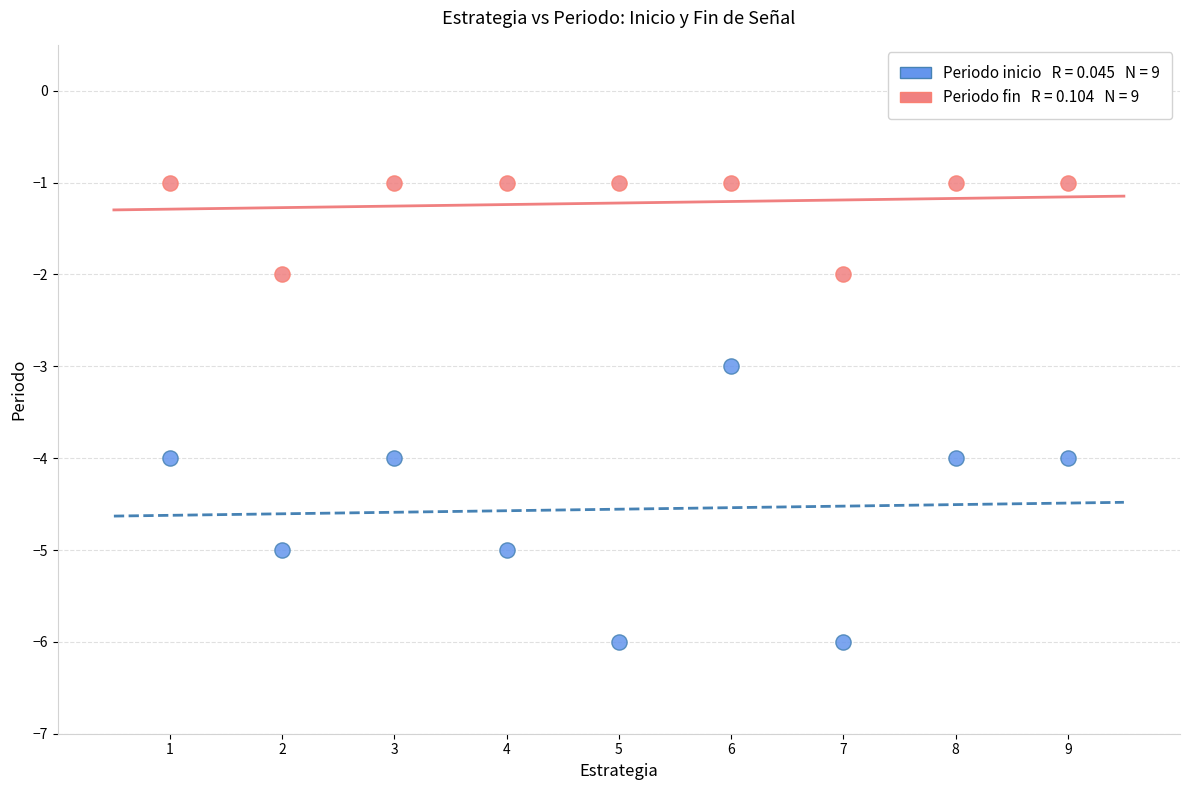

Across all data points, what is the range of Y values (max minus min)?

5